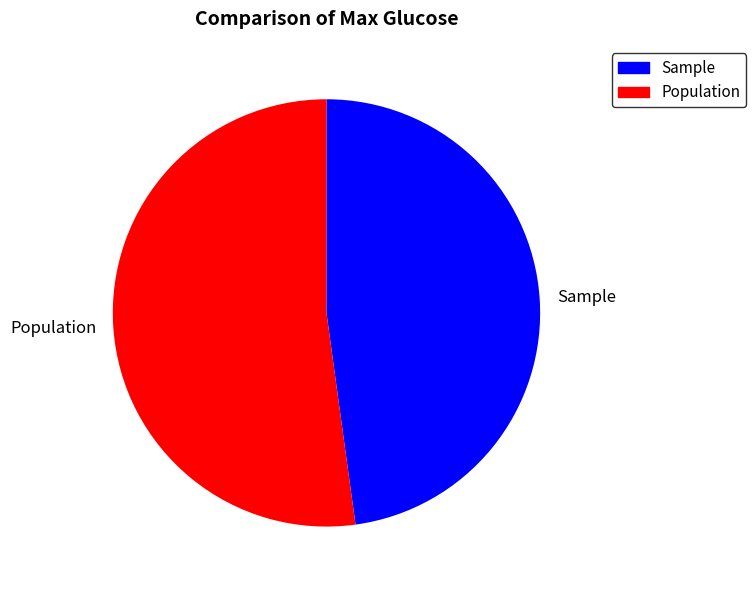

Is there any slice that represents more than half of the pie?

Yes